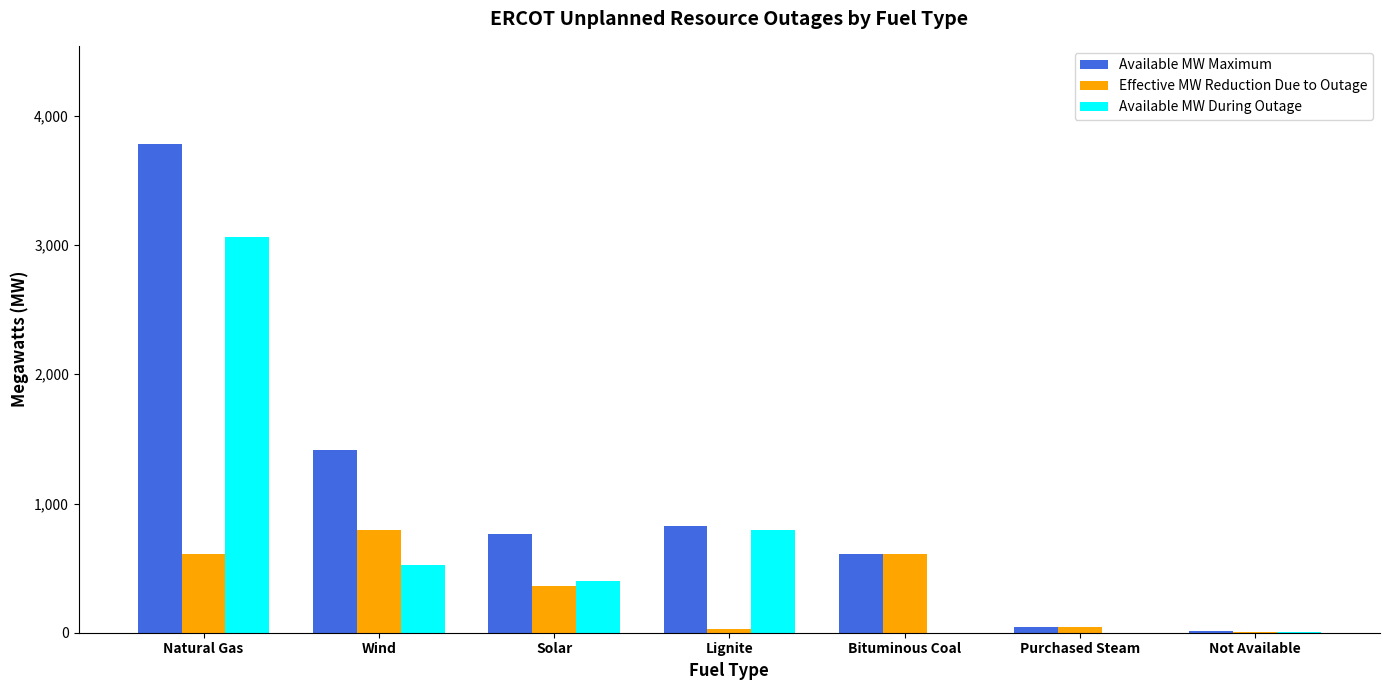

Where is Available MW Maximum nearest to the value 1898?

Wind